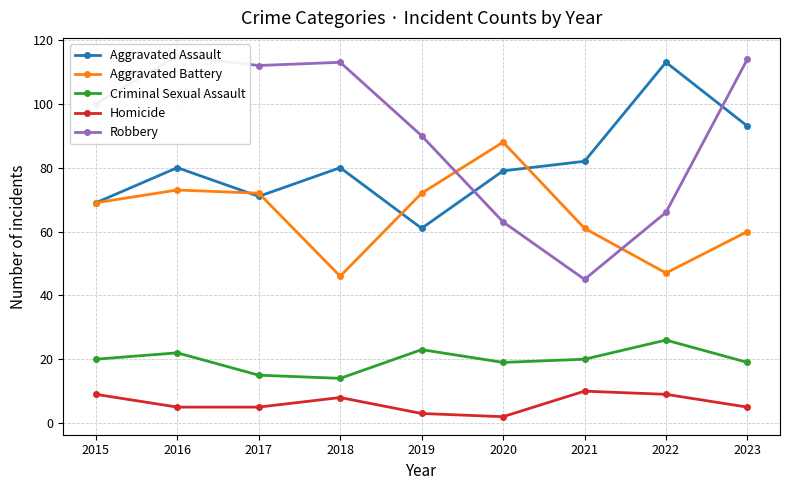

How many interior local peaks does the Robbery series have?

2